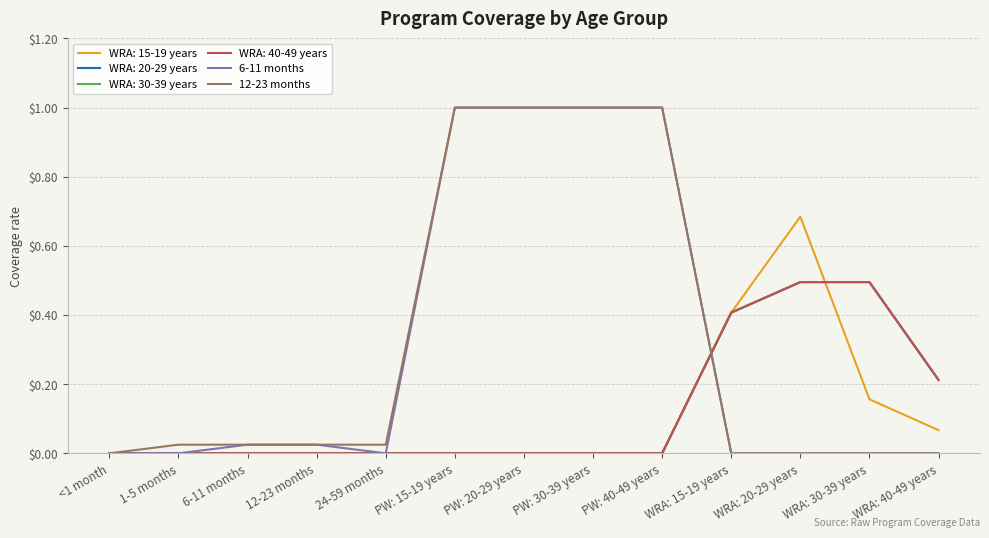

True or false: 12-23 months and 6-11 months cross at least once.

False